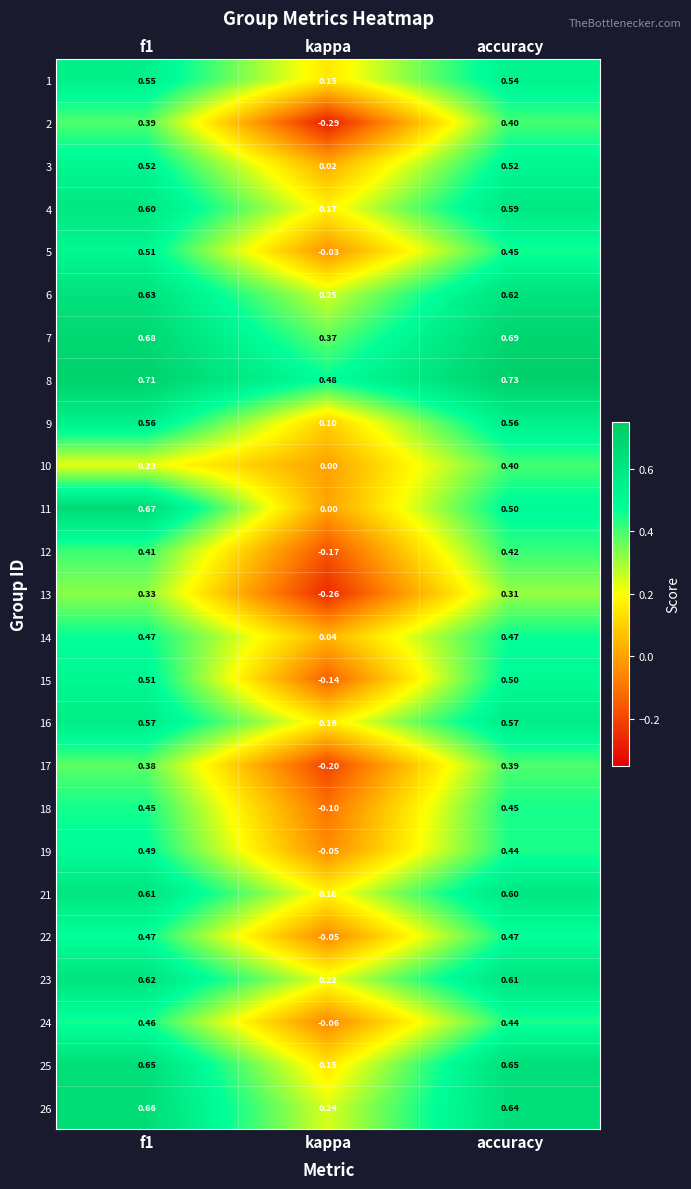

Which series has the largest total across all categories?

8